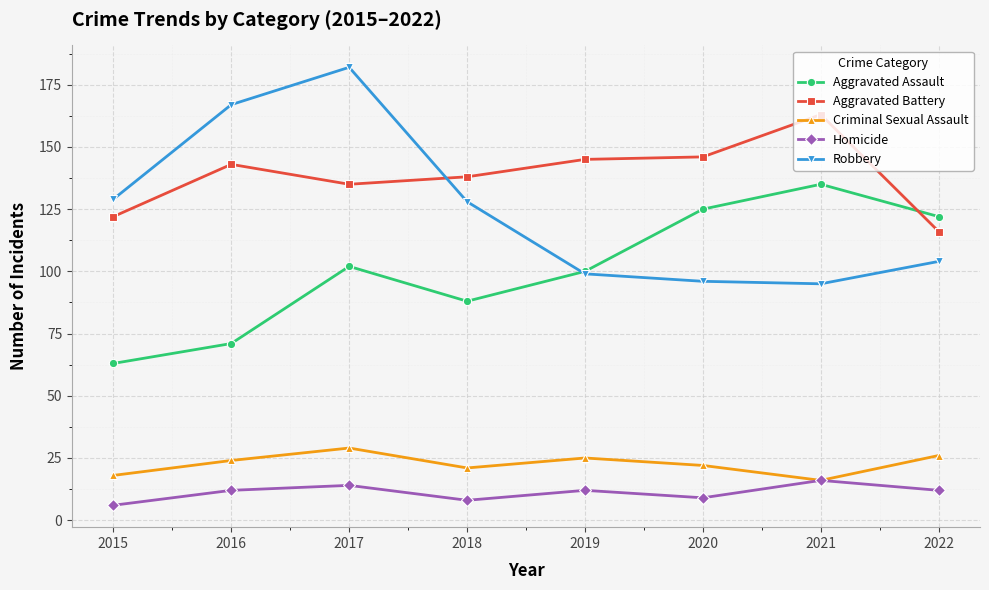

What is the value of the Aggravated Battery point at the 6th from the left?

146